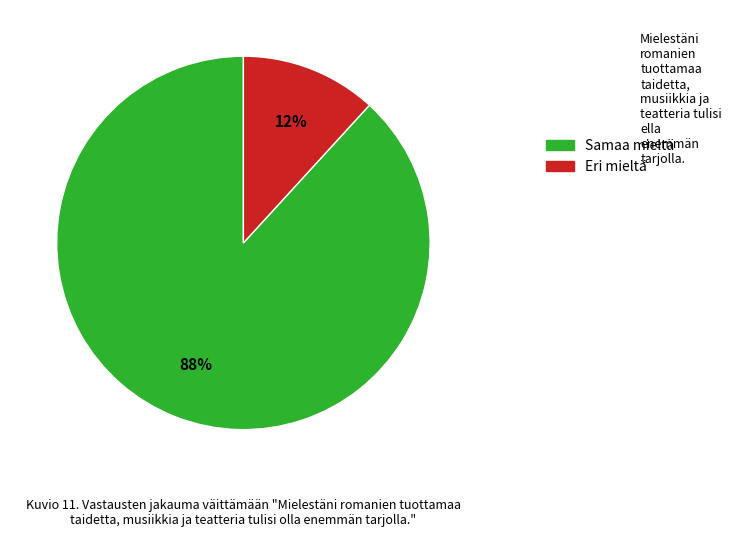

Is there a majority slice in this chart?

Yes